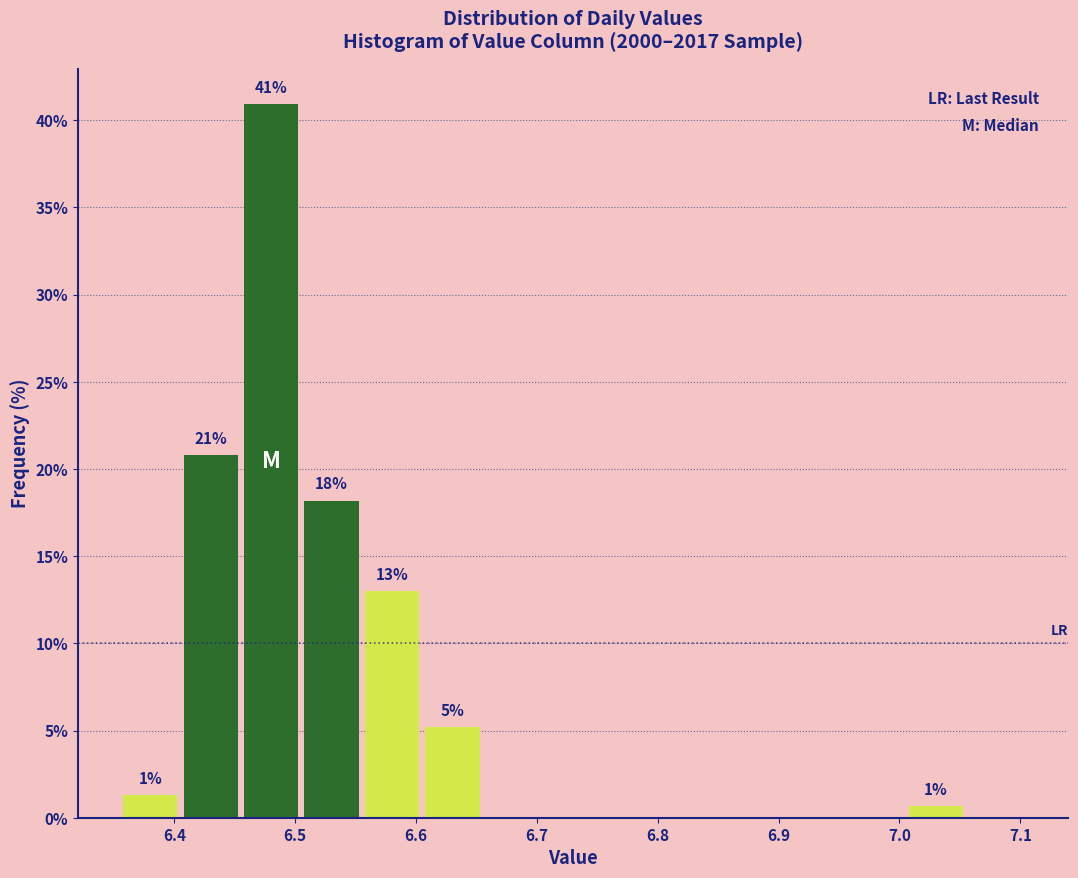

Which range on the x-axis has the tallest bar?

6.455 to 6.505